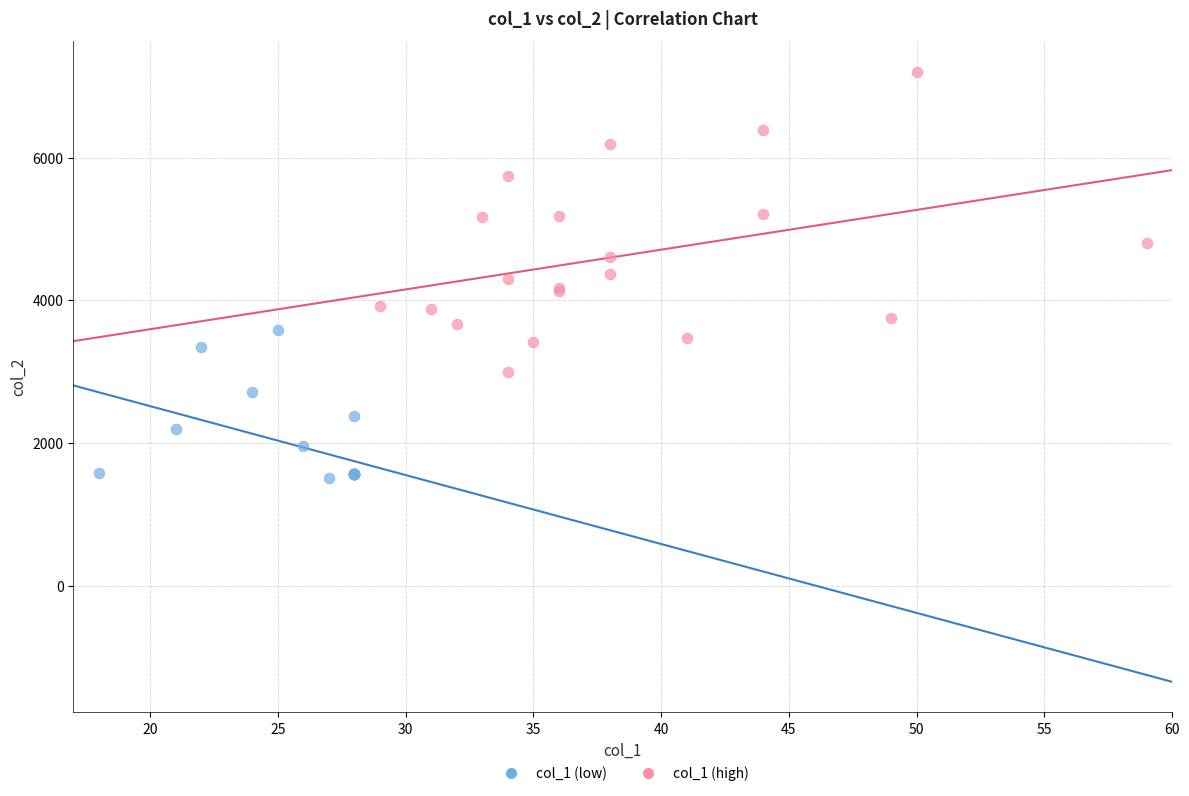

Which series contains the lowest Y value?

col_1 (low)